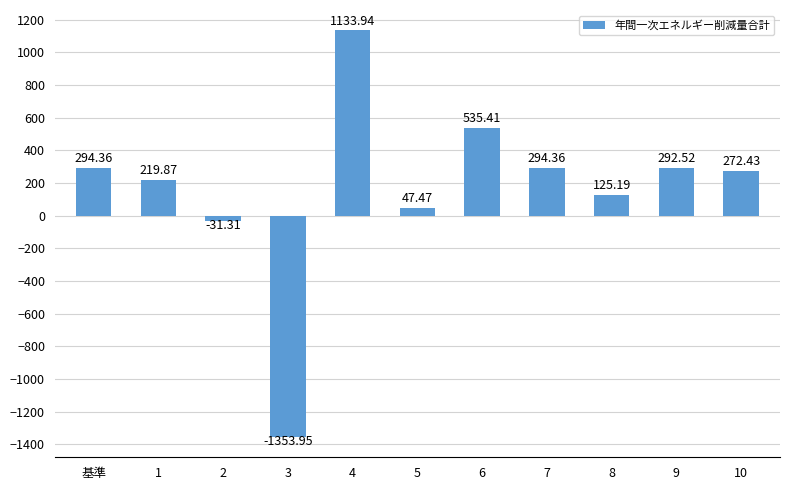

Read the value at 7.

294.4